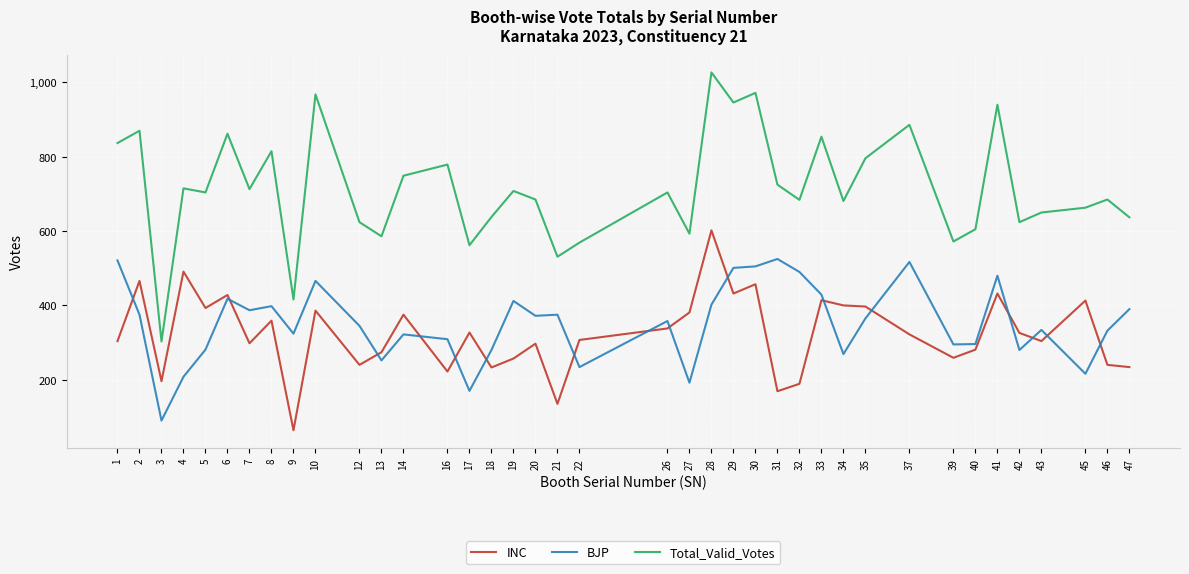

What are all the series names shown in the legend?

INC, BJP, Total_Valid_Votes